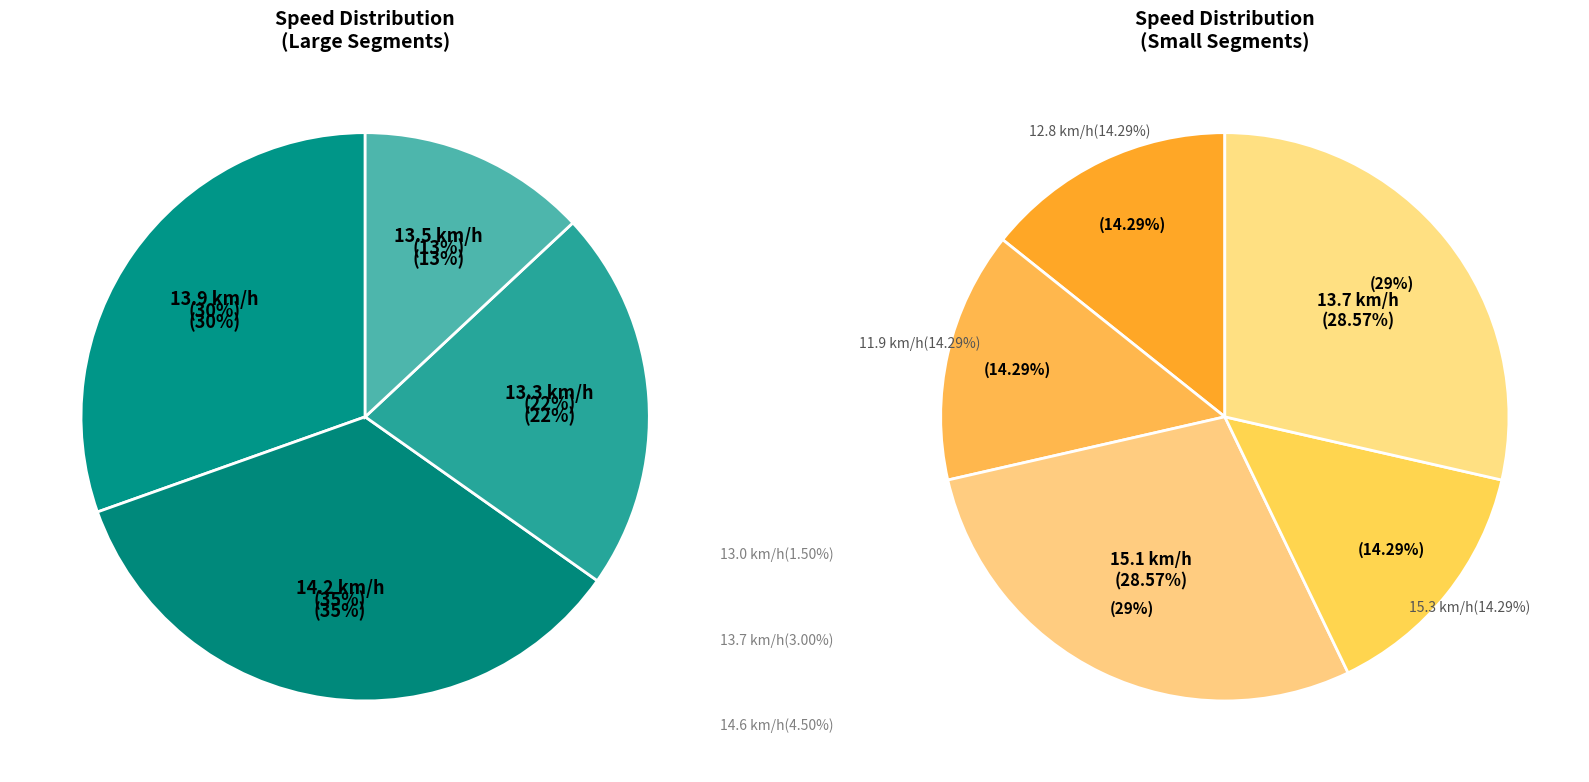

To the nearest percent, what is the average slice percentage?

7%